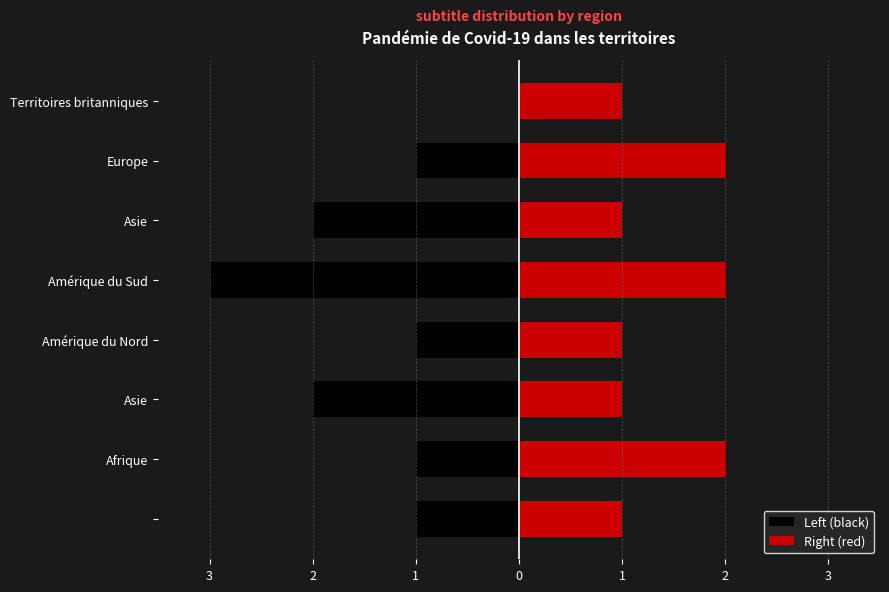

Count the number of data series in this chart.

2